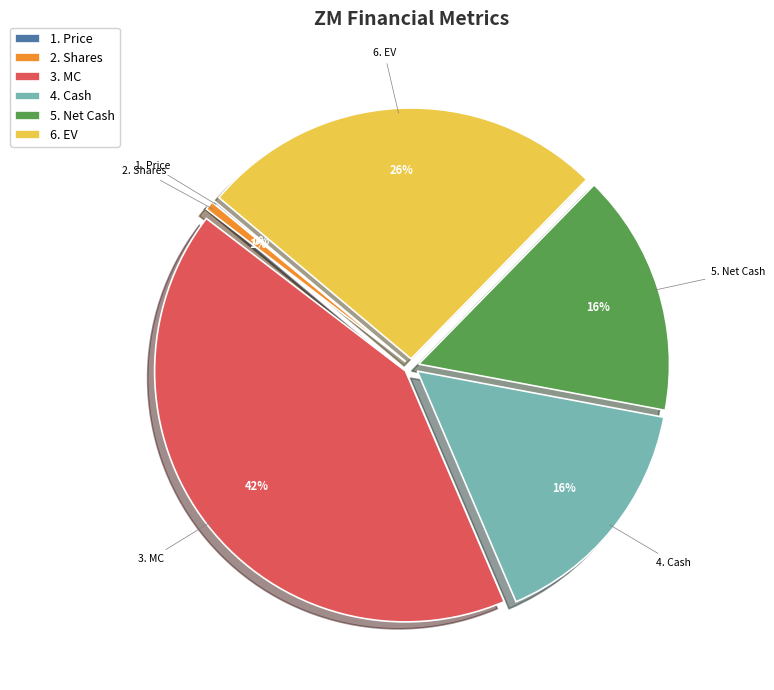

Which has a higher value, 3. MC or 2. Shares?

3. MC